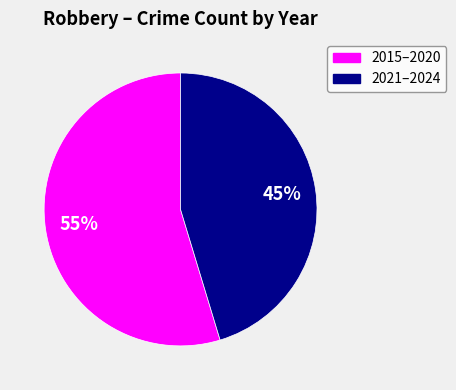

Is there a majority slice in this chart?

Yes